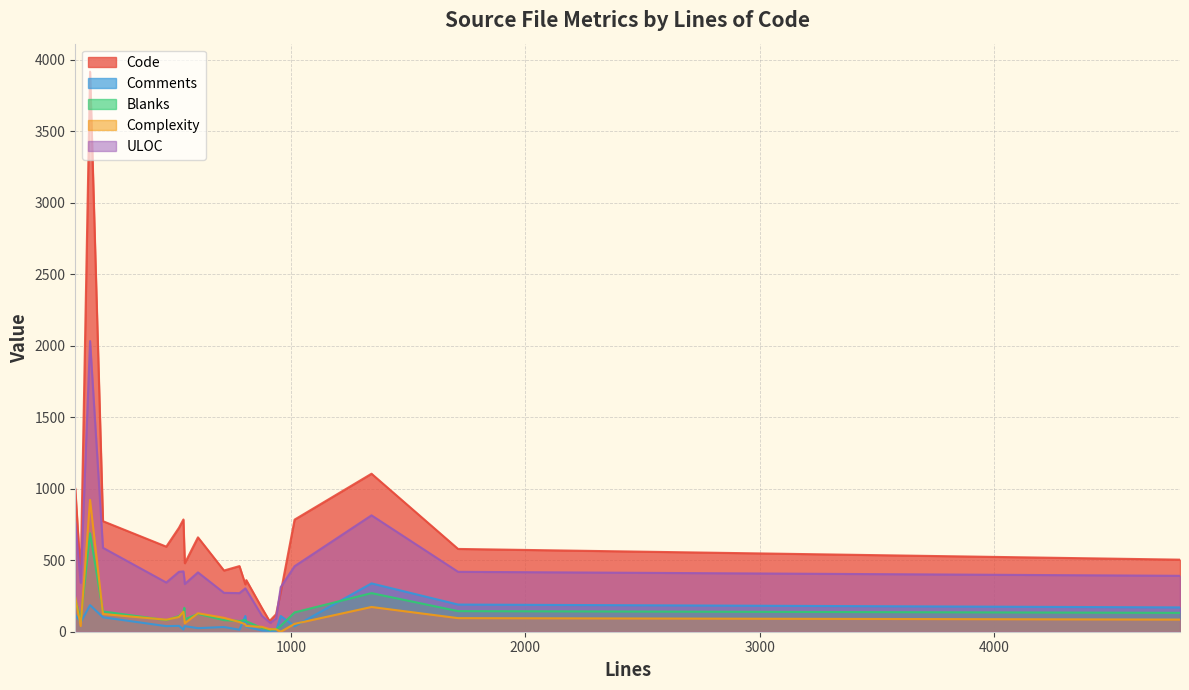

At how many categories does at least one series exceed 3511?

1